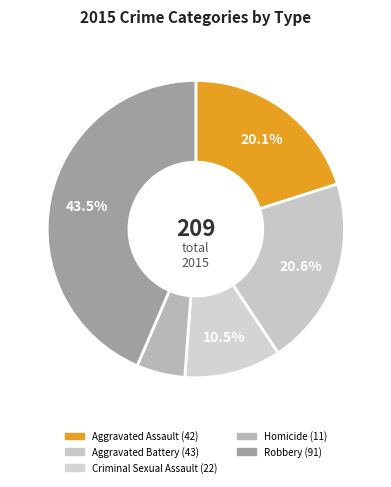

Is the sum of Aggravated Assault and Aggravated Battery greater than half?

No